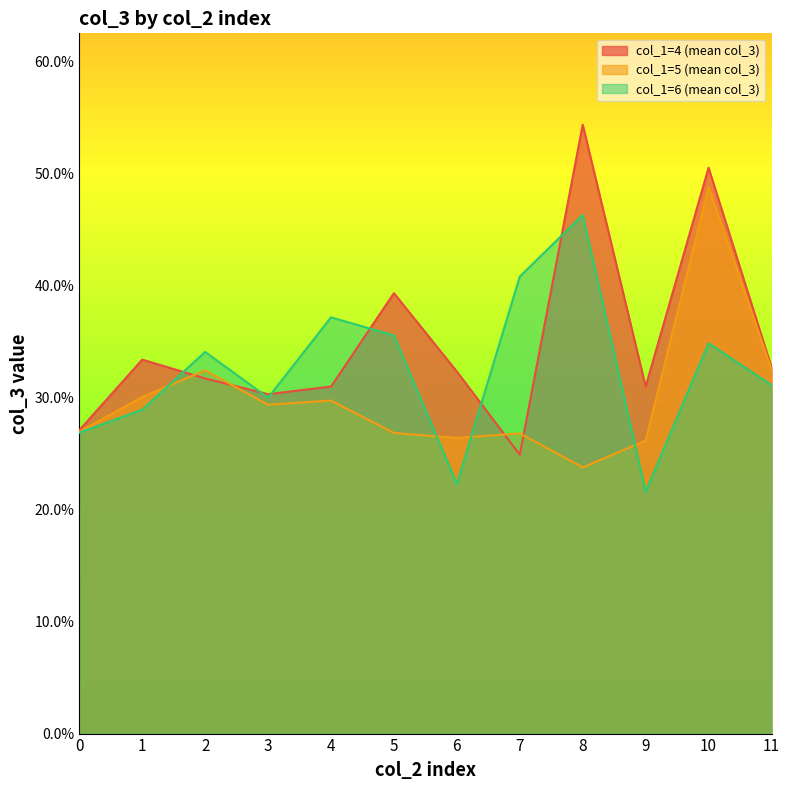

Which series has the largest range (max minus min)?

col_1=4 (mean col_3)